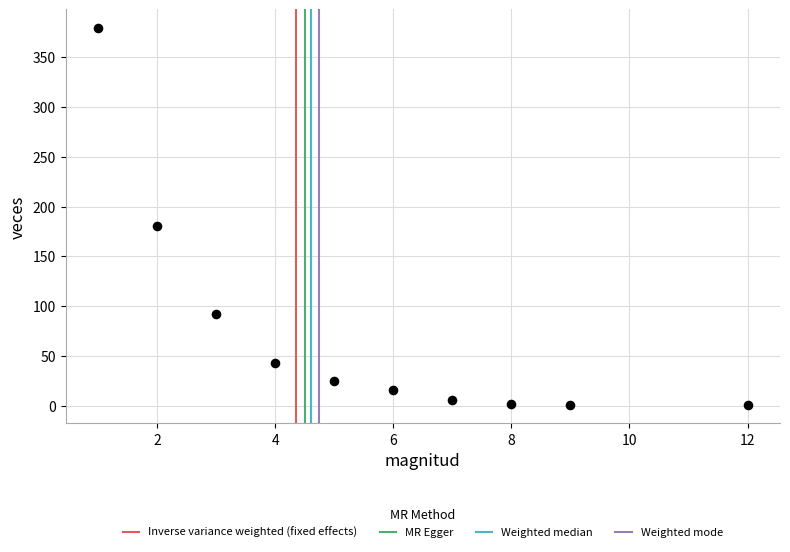

What Y value in the scatter plot is closest to 190?

180